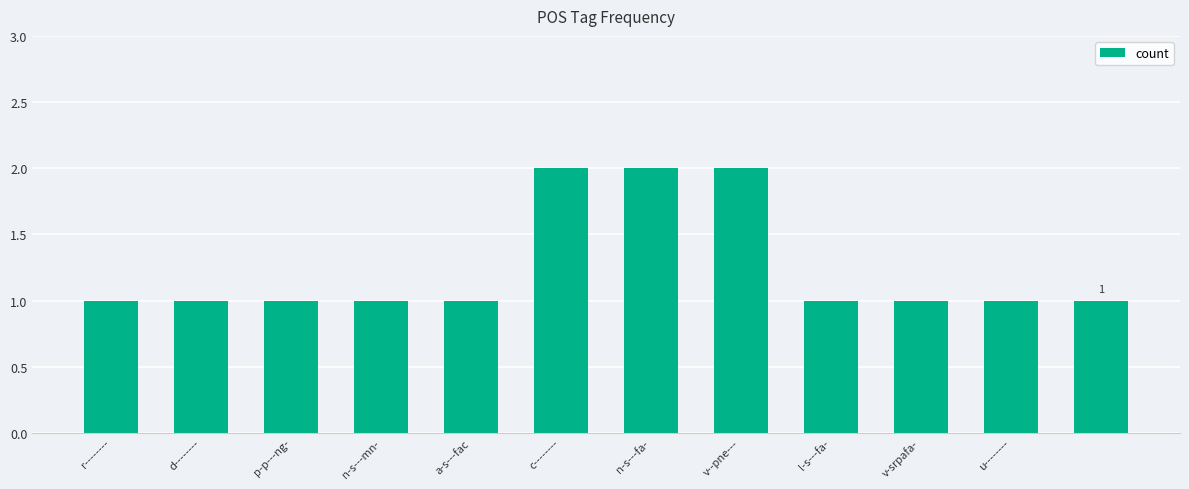

How many values are between 1 and 2?

12